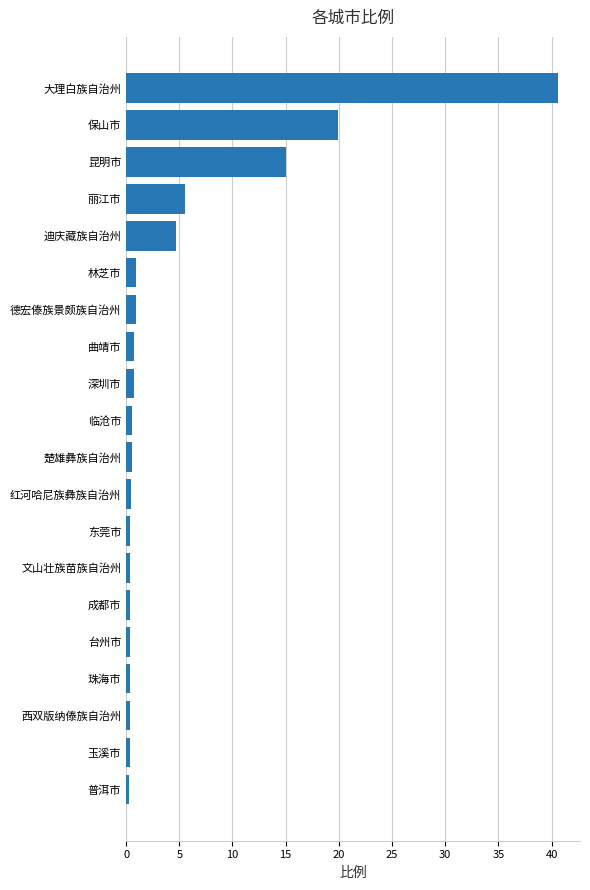

Read the value at 昆明市.

15.1